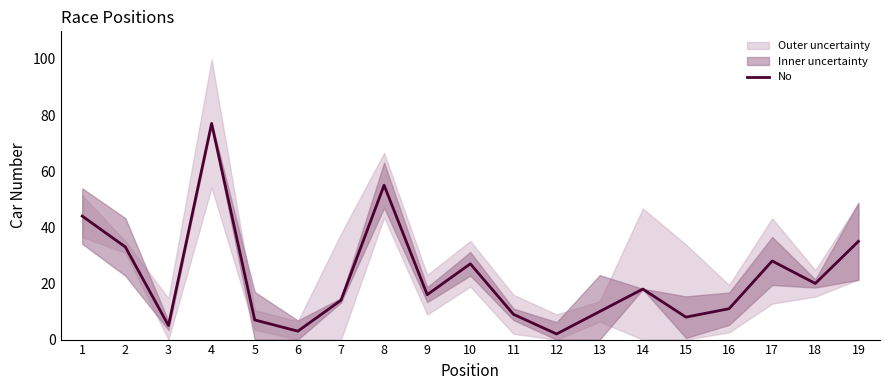

The chart shows a value of 7 at 5. True or false?

True